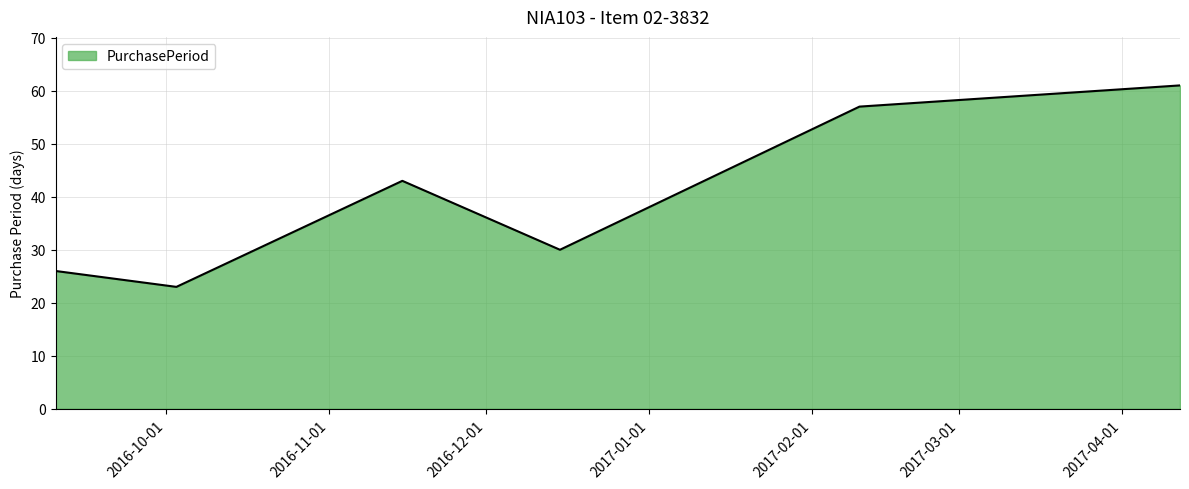

What is the sum of all values?

240